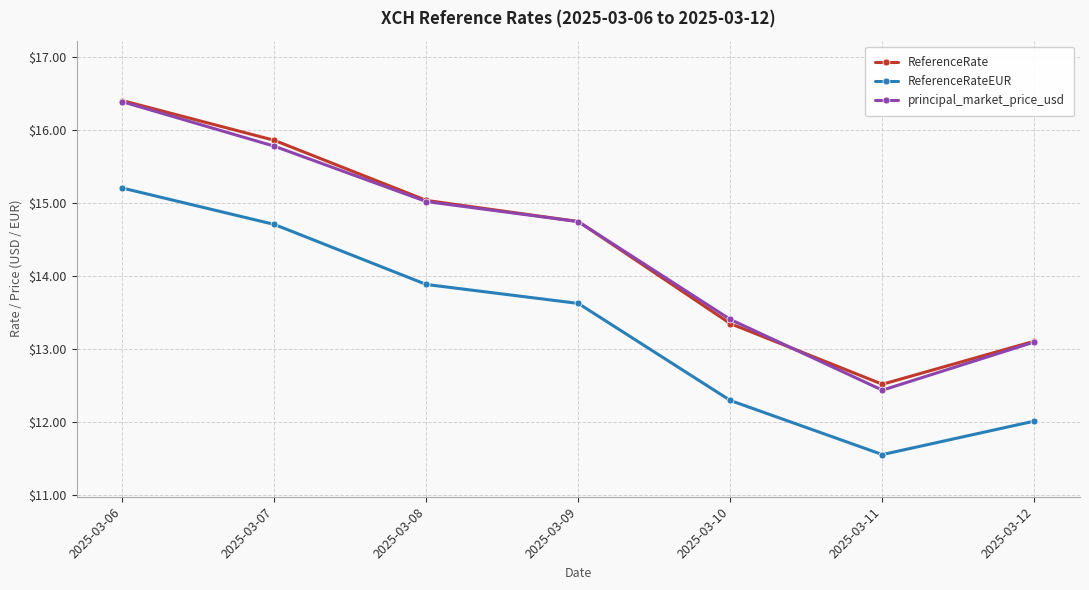

At how many categories does at least one series exceed 15?

3